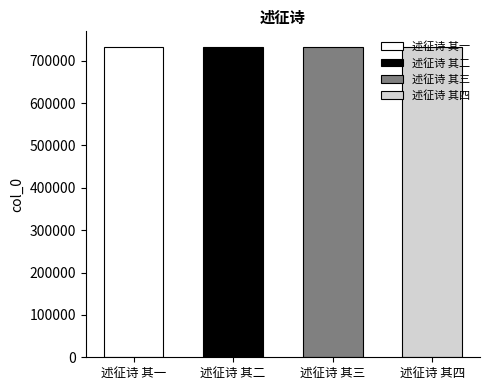

What is the label of the 1st bar from the right?

述征诗 其四